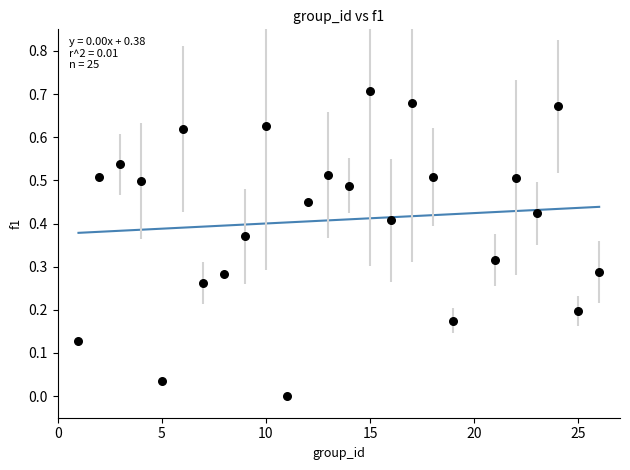

What is the range of X values (max minus min)?

25.0